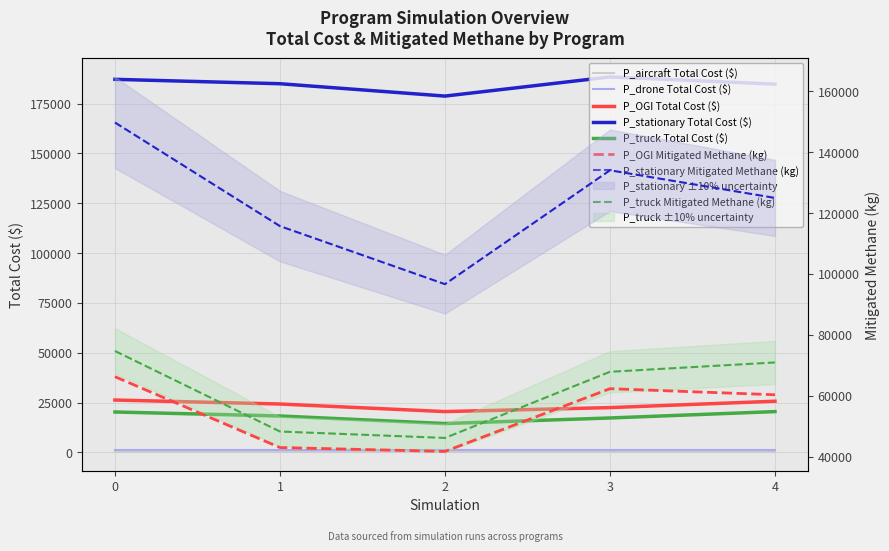

At which category does P_OGI reach its first local valley?

2